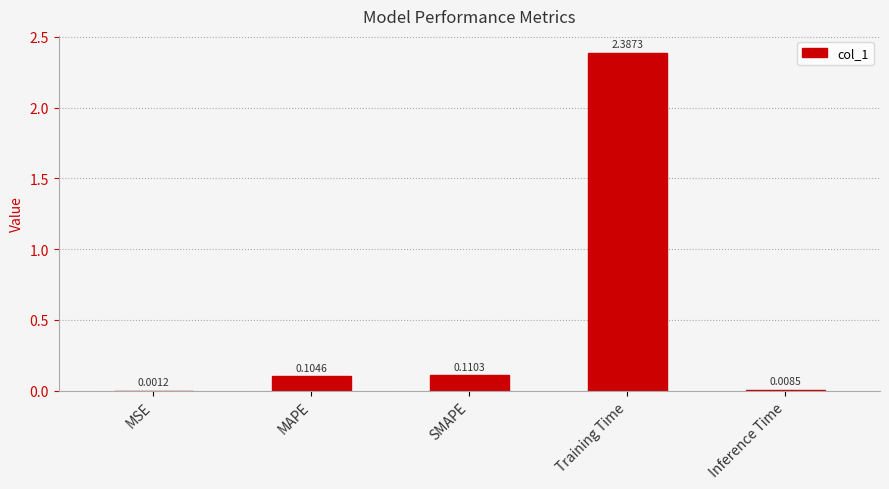

At which category does the chart reach its peak across all series?

Training Time